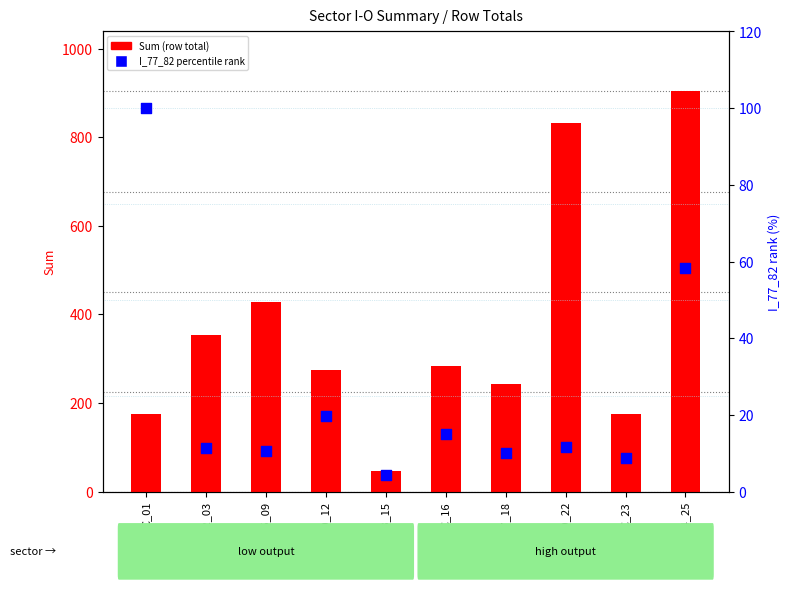

Which series has the largest total across all categories?

Sum